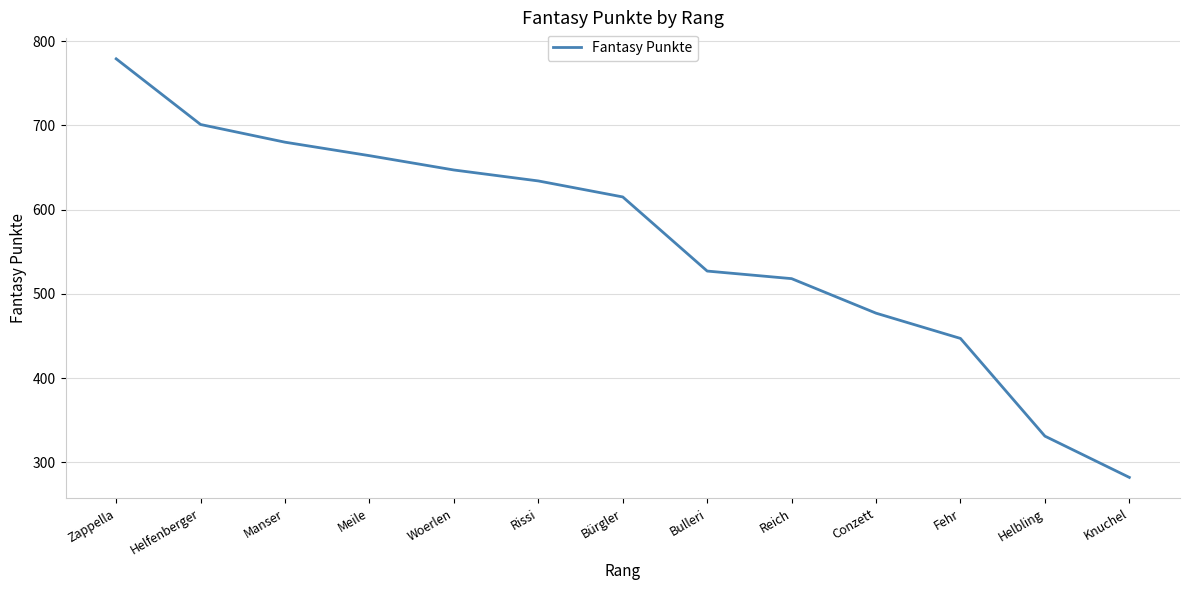

The value at Woerlen is 647. True or false?

True